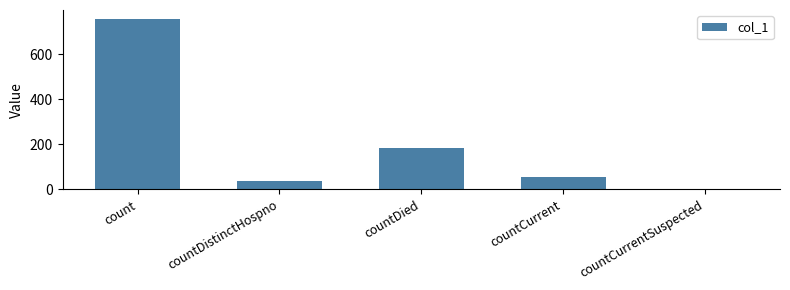

Where is the data nearest to the value 379?

countDied